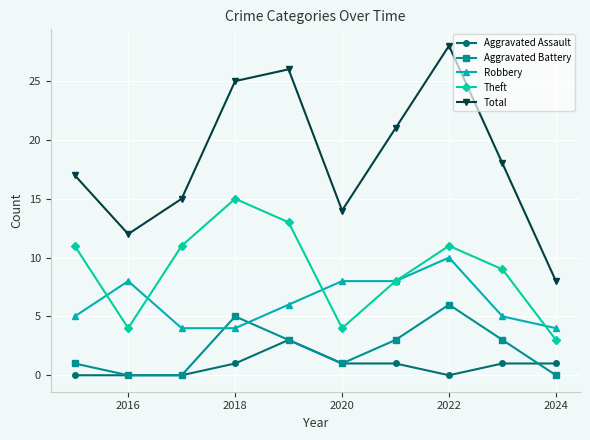

Which series has the largest total across all categories?

Total